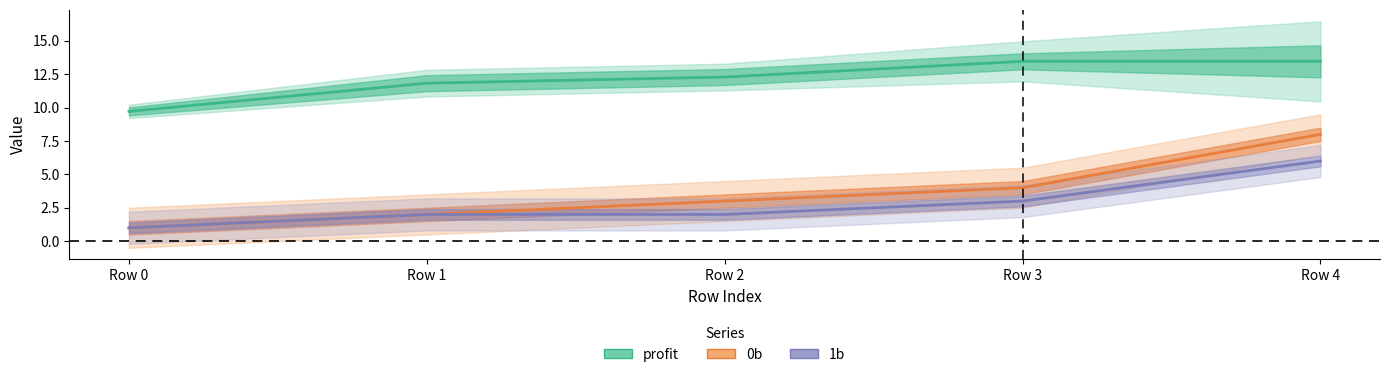

The value of 1b at Row 2 is 0.9. True or false?

False